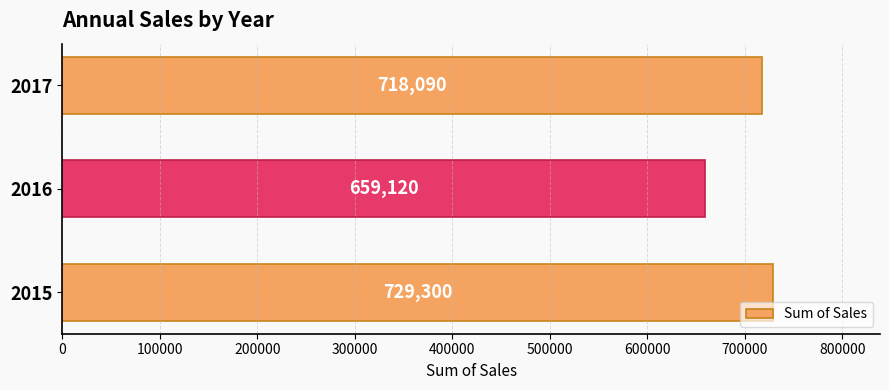

List the labels in order of value, largest first.

2015, 2017, 2016